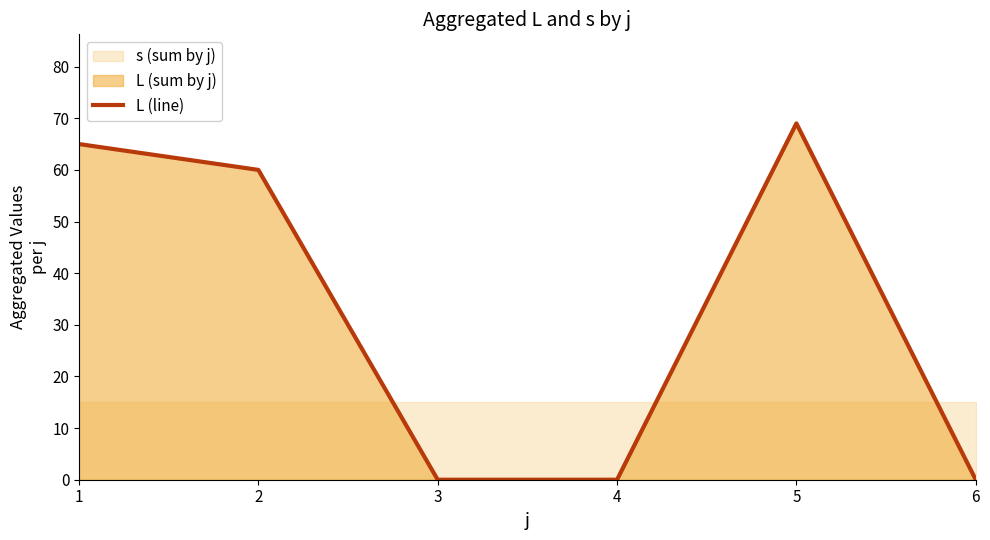

What is the sum of all values?

194